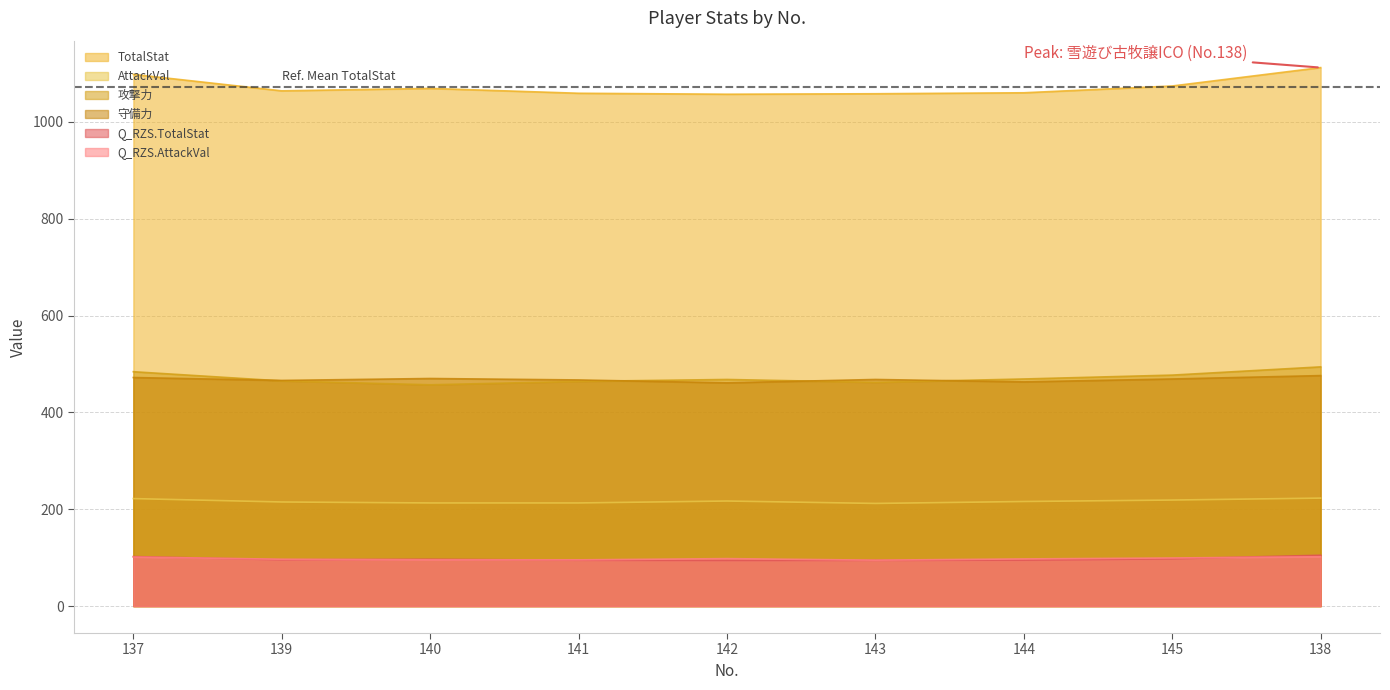

At which category is the sum across all series the highest?

138